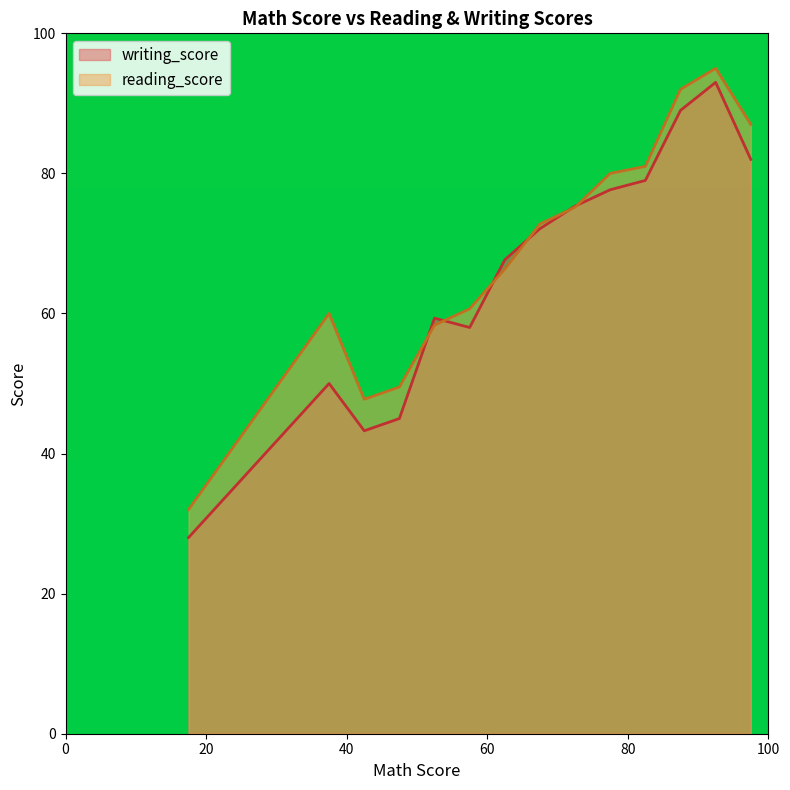

What is the total value across all series at 12?

154